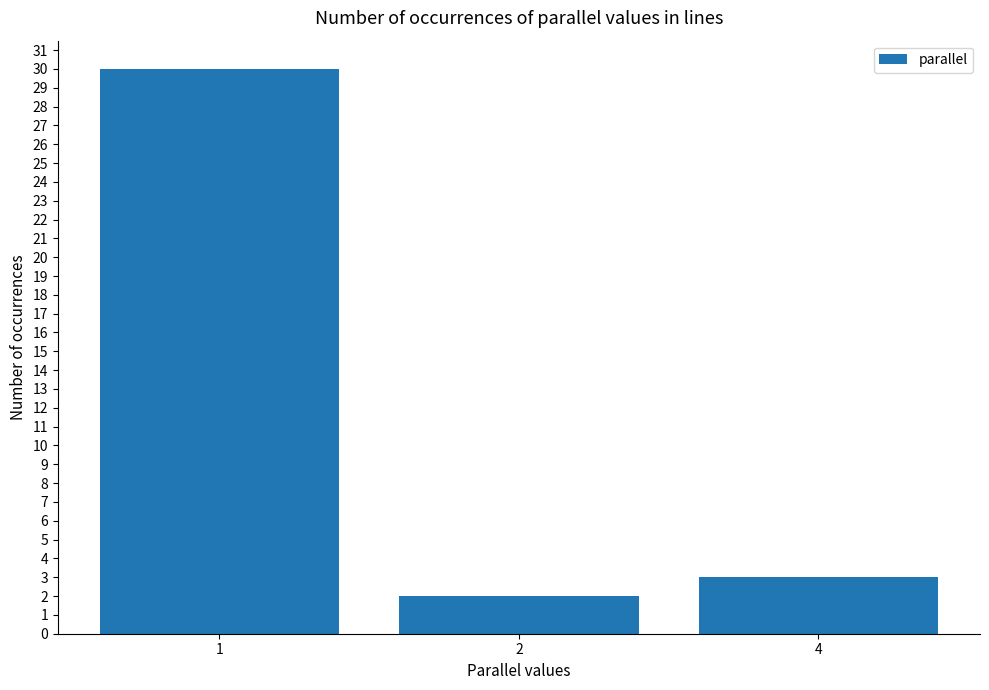

What is the difference between the maximum and minimum values?

28